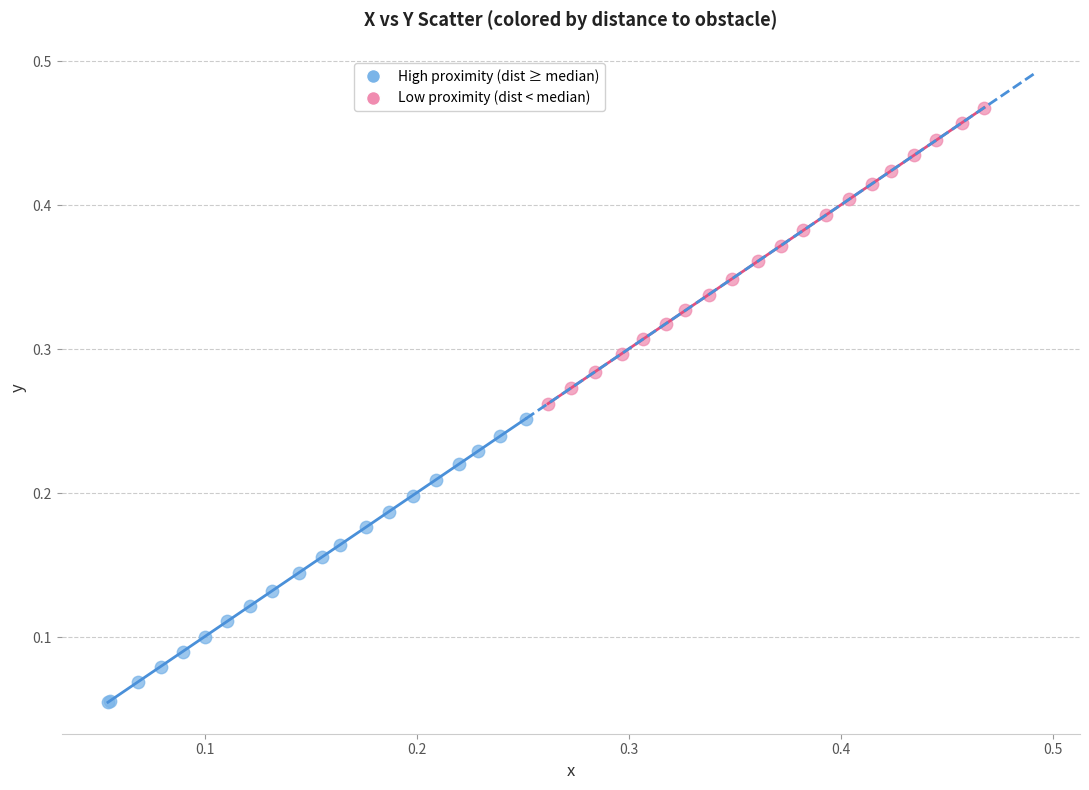

Which series reaches the minimum Y coordinate?

High proximity (dist ≥ median)